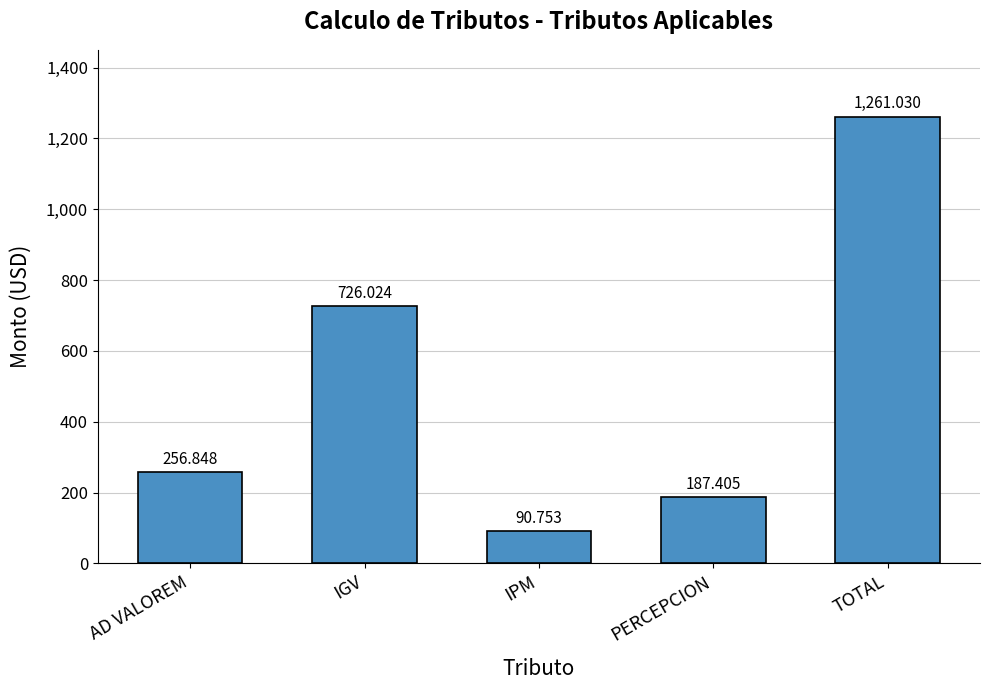

Are the bars grouped side by side (vs. stacked)?

No